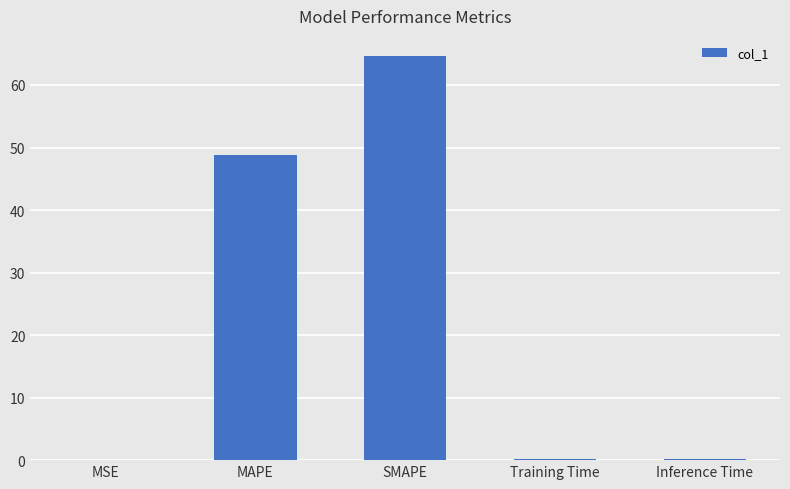

What is the approximate value at SMAPE?

64.6